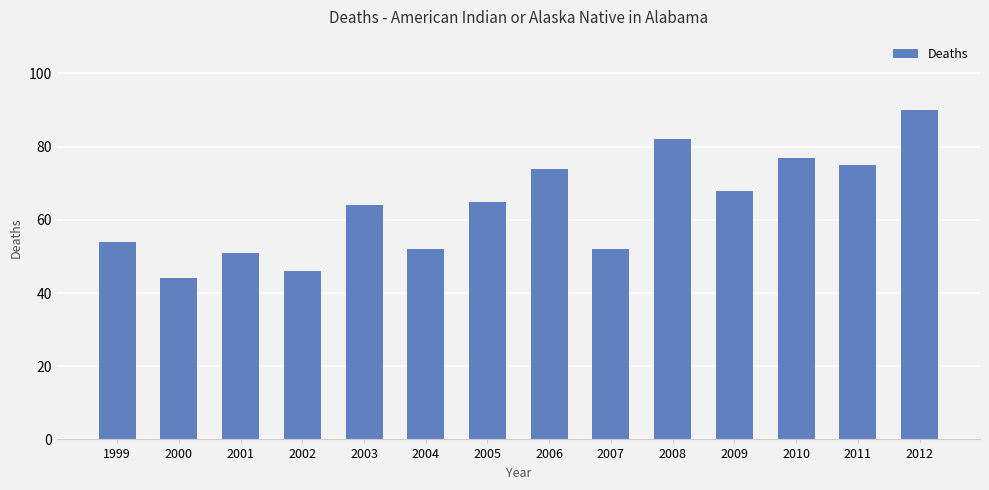

What is the sum of all values?

894